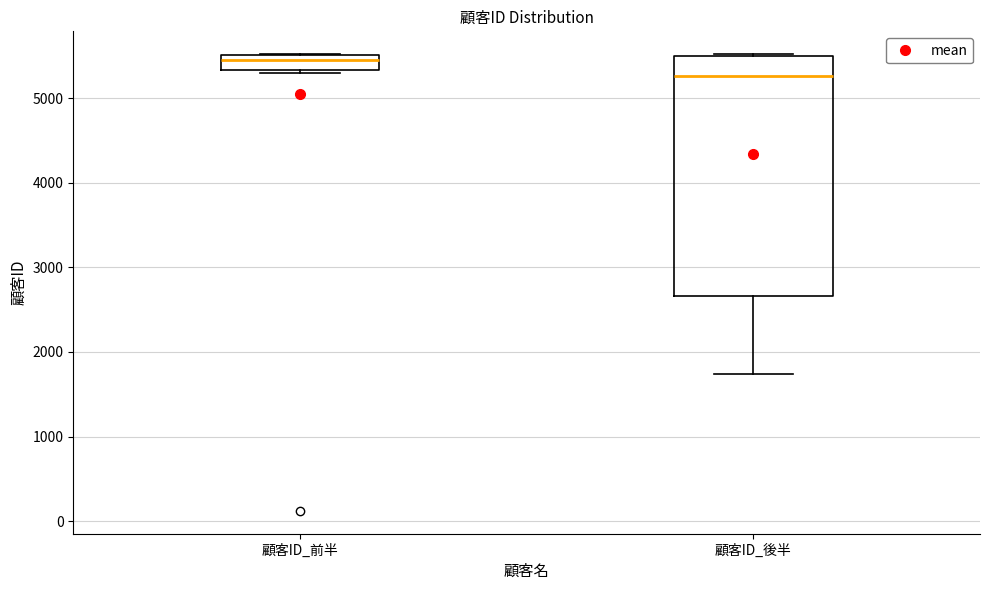

Which box has the lowest median line?

顧客ID_後半